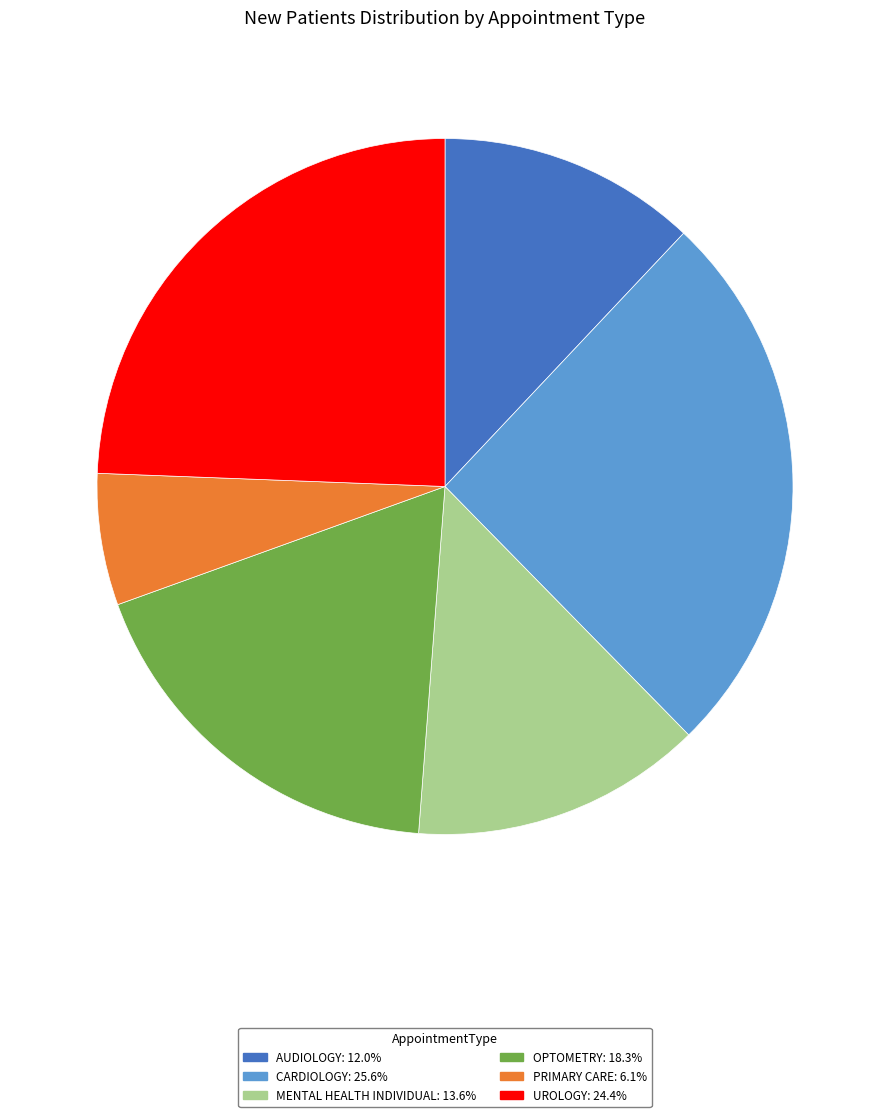

Which has a higher value, CARDIOLOGY or OPTOMETRY?

CARDIOLOGY